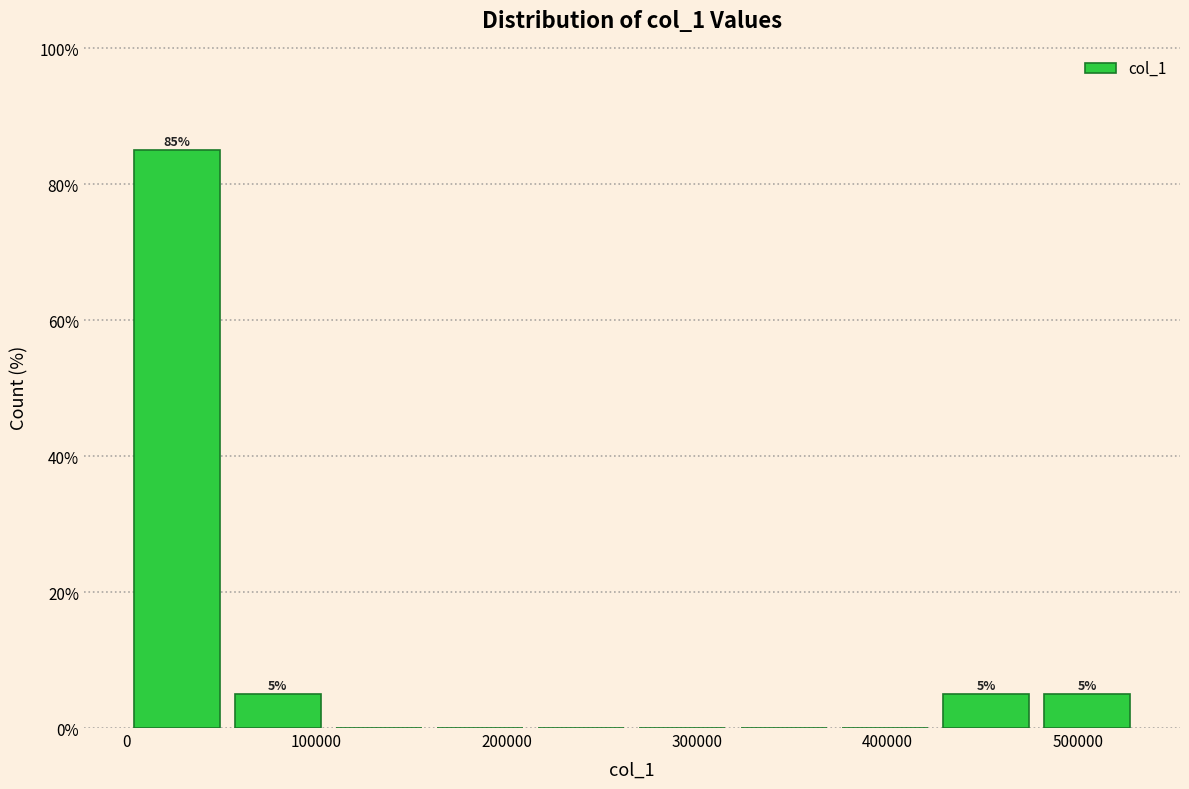

Over which range of the x-axis is the bar tallest?

0 to 50000